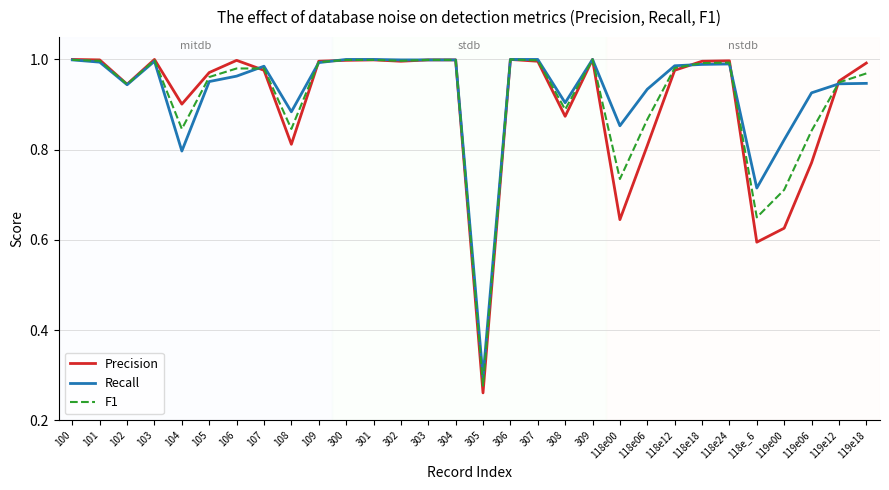

Which series has the largest range (max minus min)?

Precision